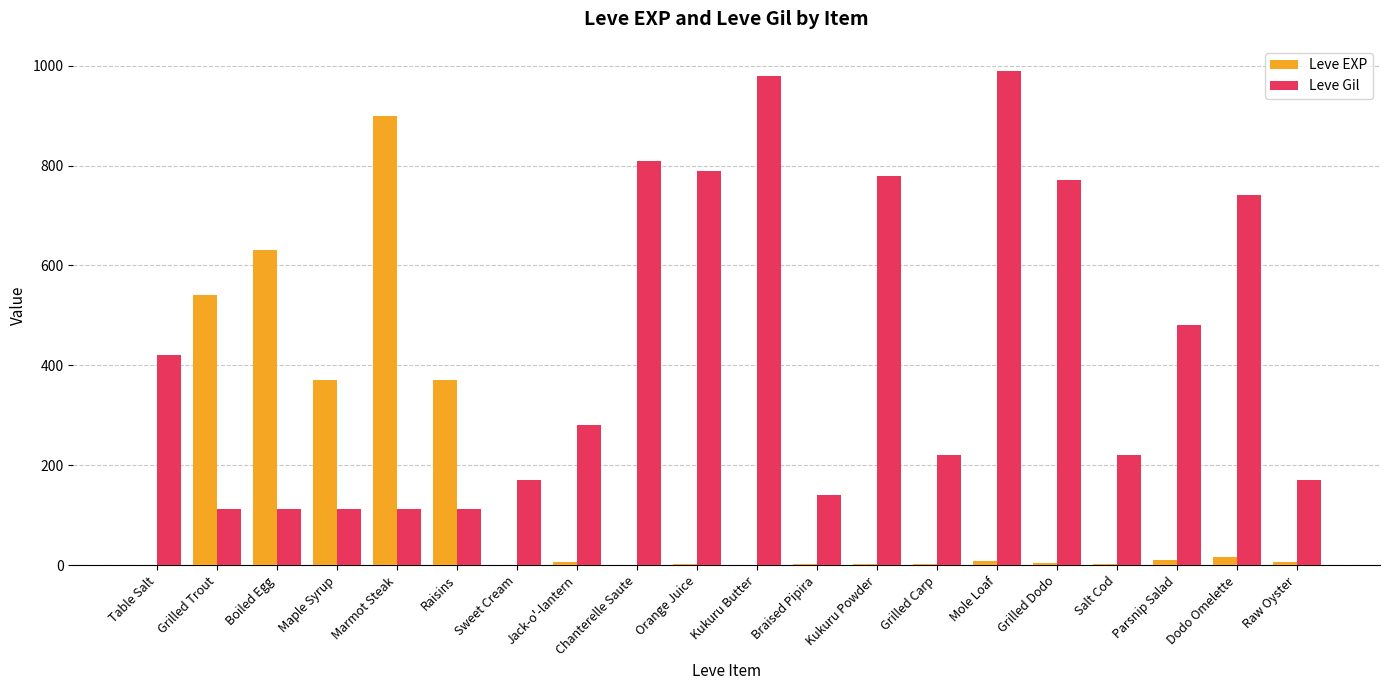

Does the chart contain stacked bars?

No